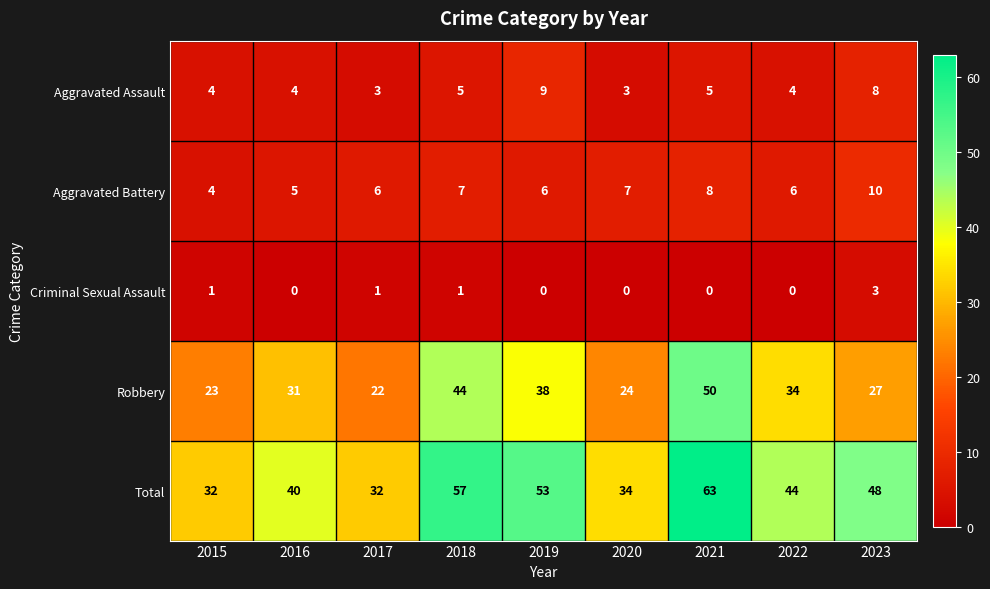

What is the difference between the maximum and minimum values in the Total series?

31